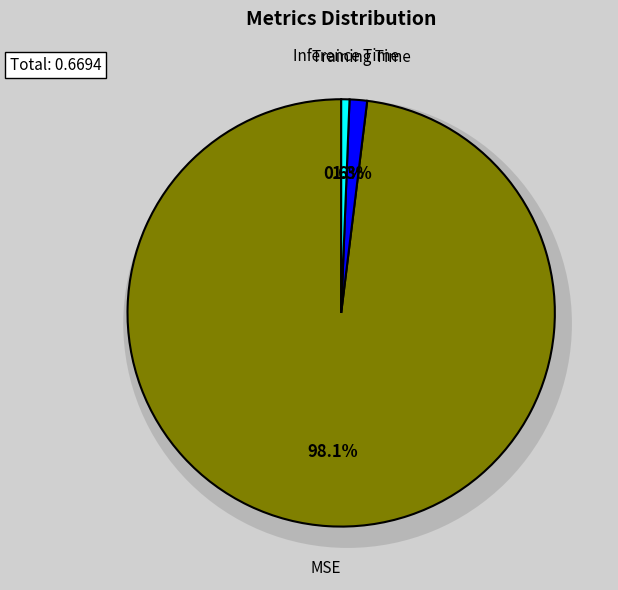

To the nearest percent, what is the combined percentage of Inference Time and Training Time?

2%